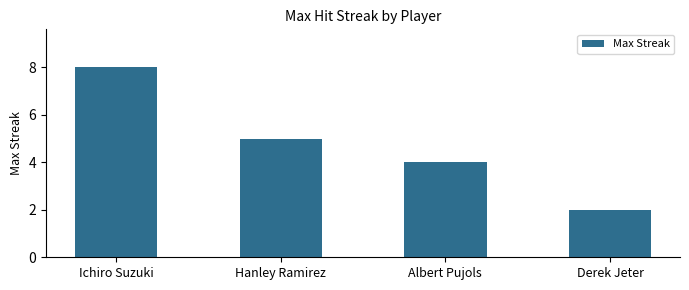

Count the number of data series in this chart.

1